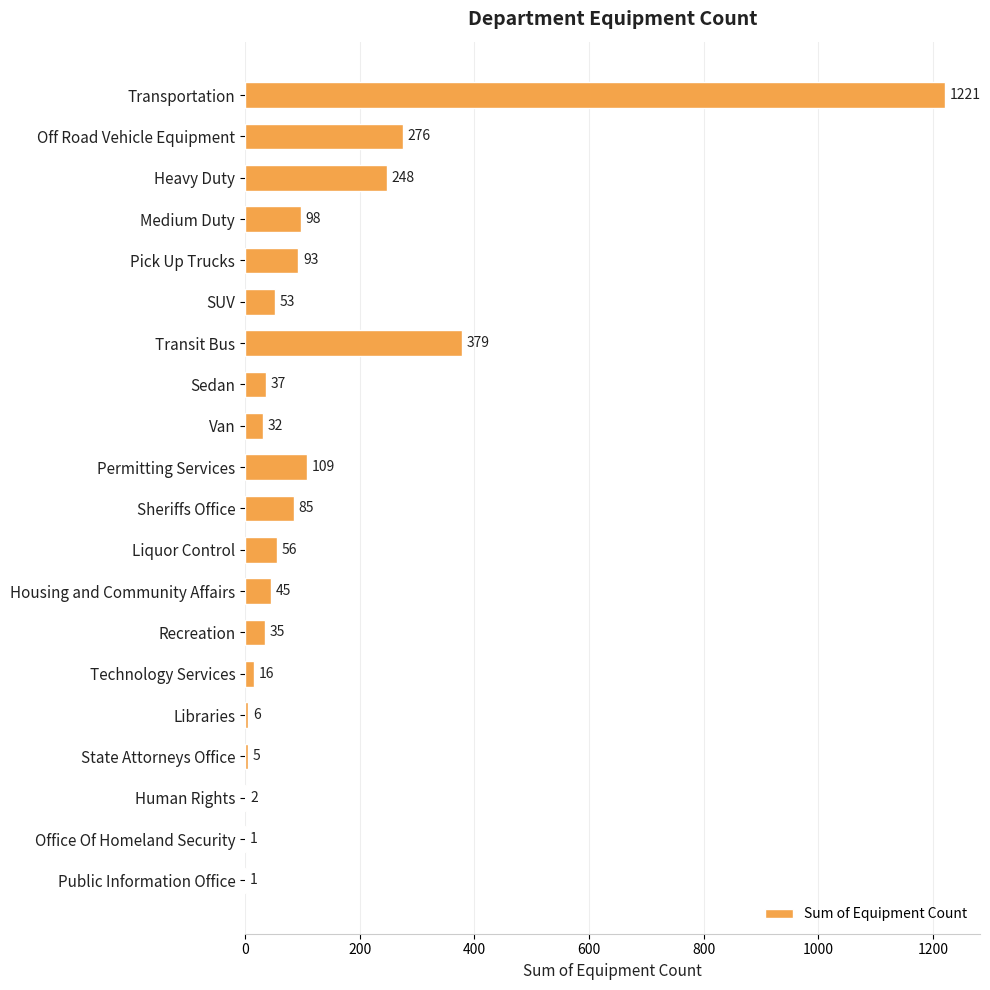

True or false: the data shows 6 at Libraries.

True